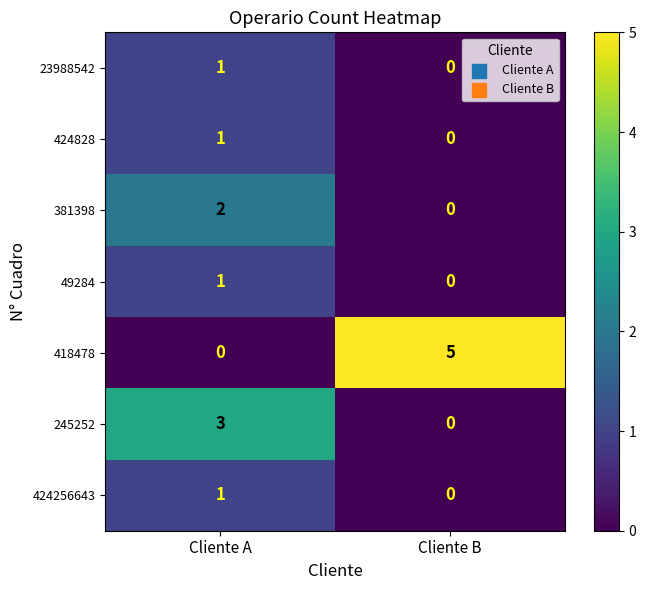

Which label corresponds to the largest value in the chart?

Cliente B